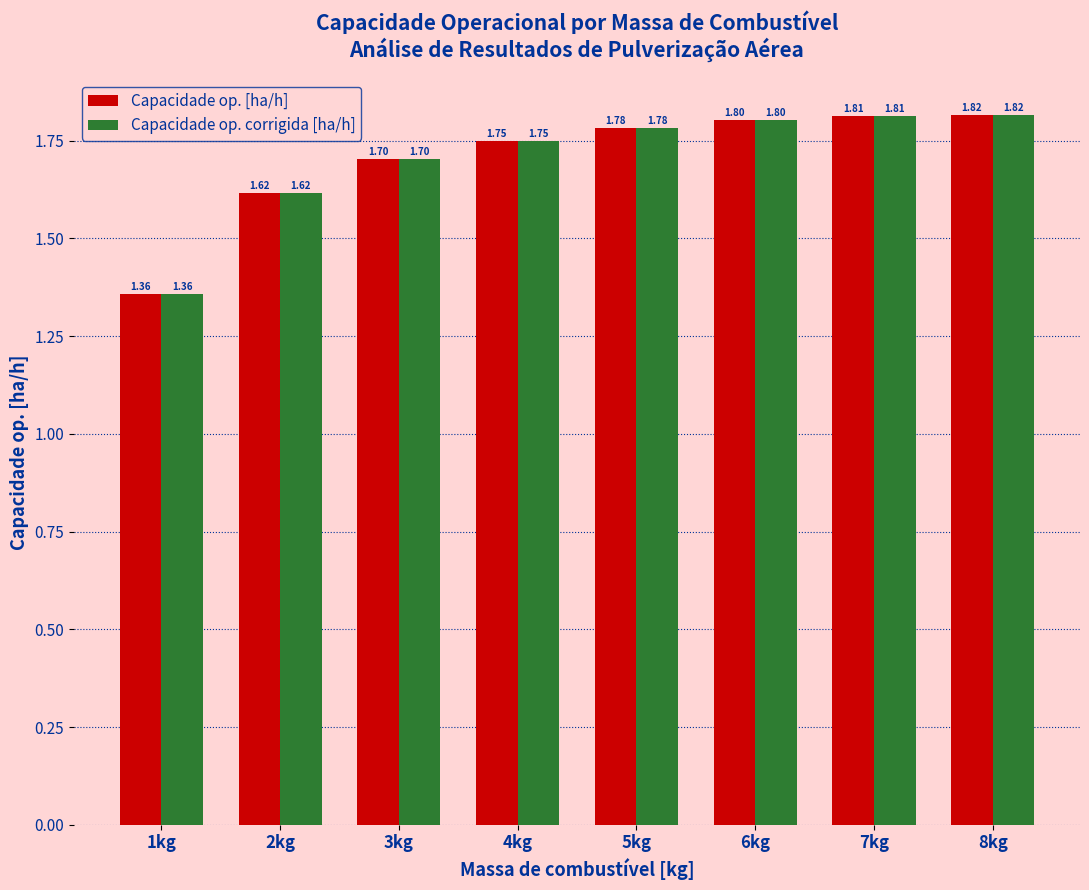

Which category has the highest value across all series?

8kg